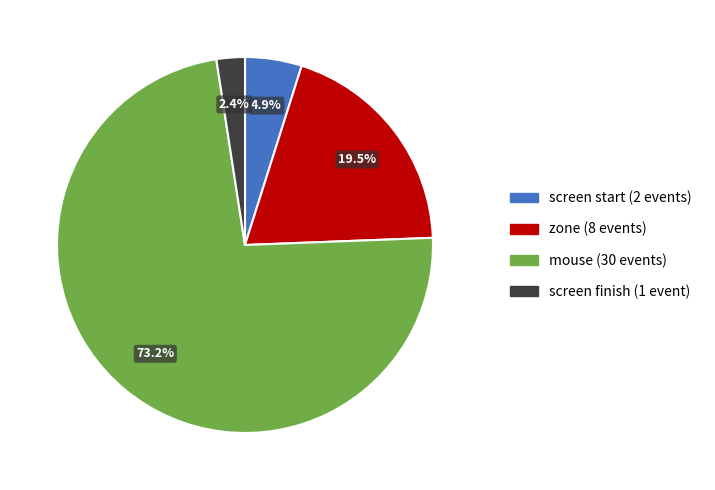

Is there a majority slice in this chart?

Yes